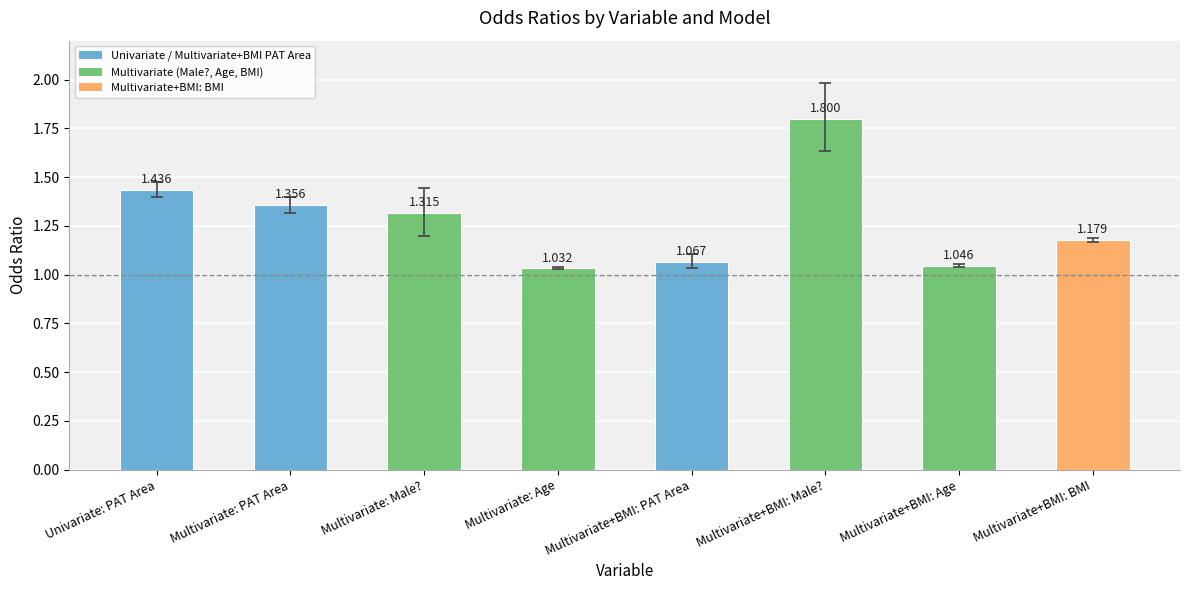

What is the greatest value displayed?

1.8